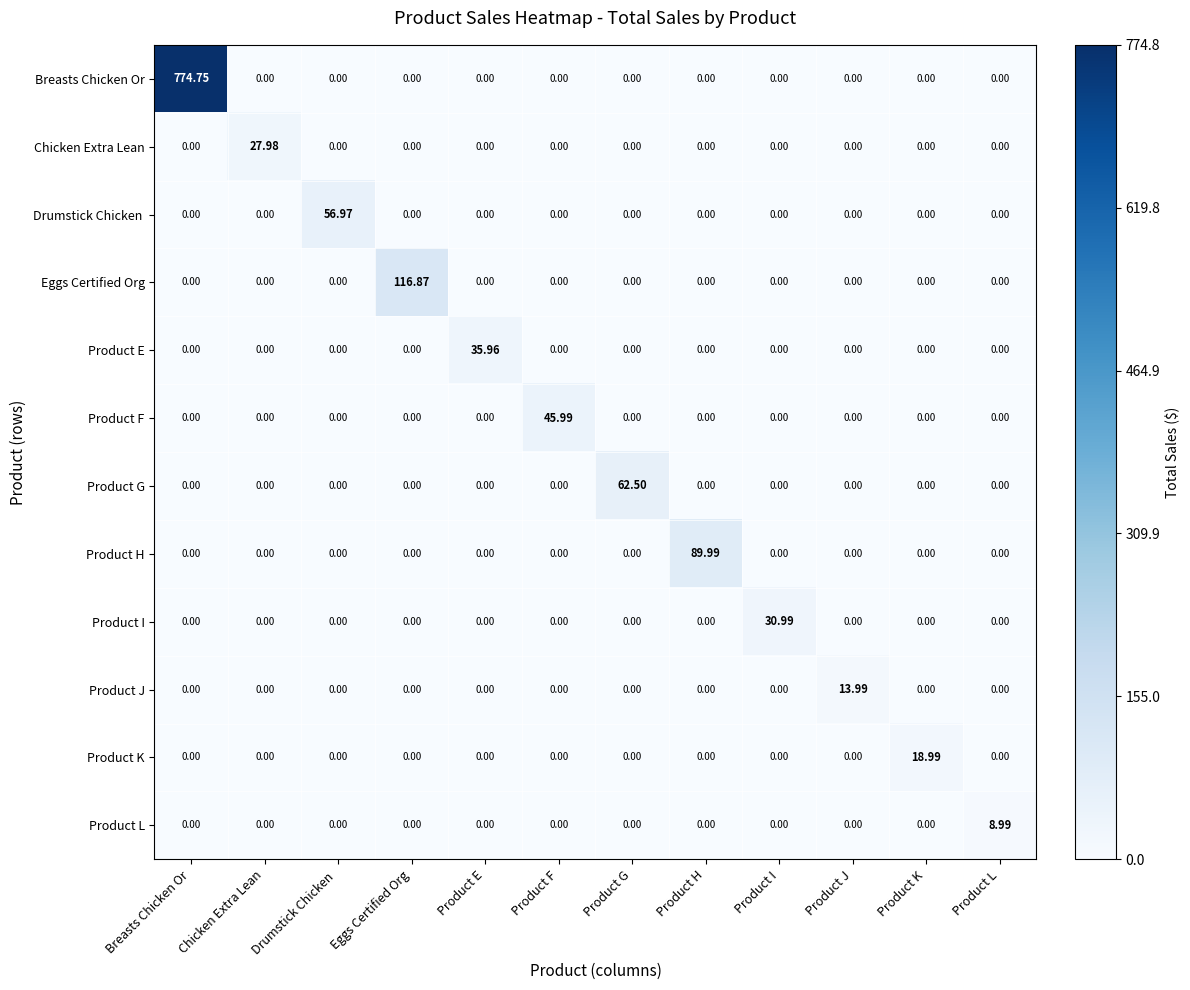

Which series has the largest range (max minus min)?

Breasts Chicken Or